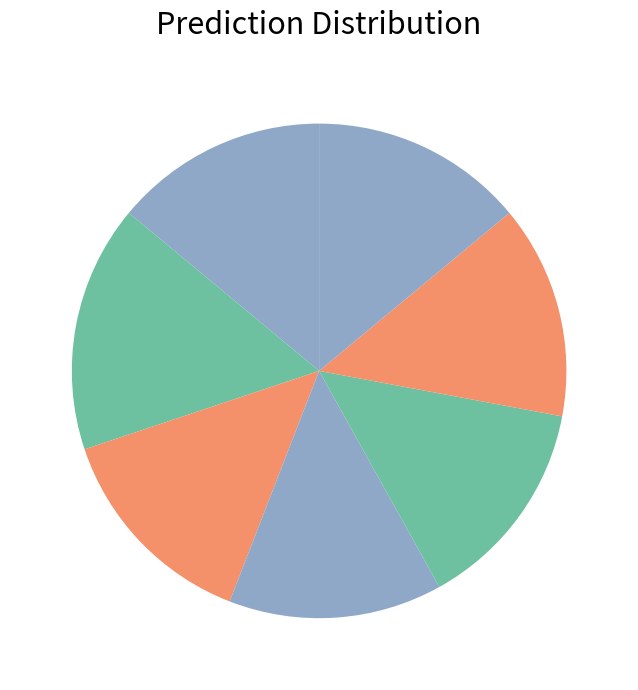

How many segments does this pie chart have?

7